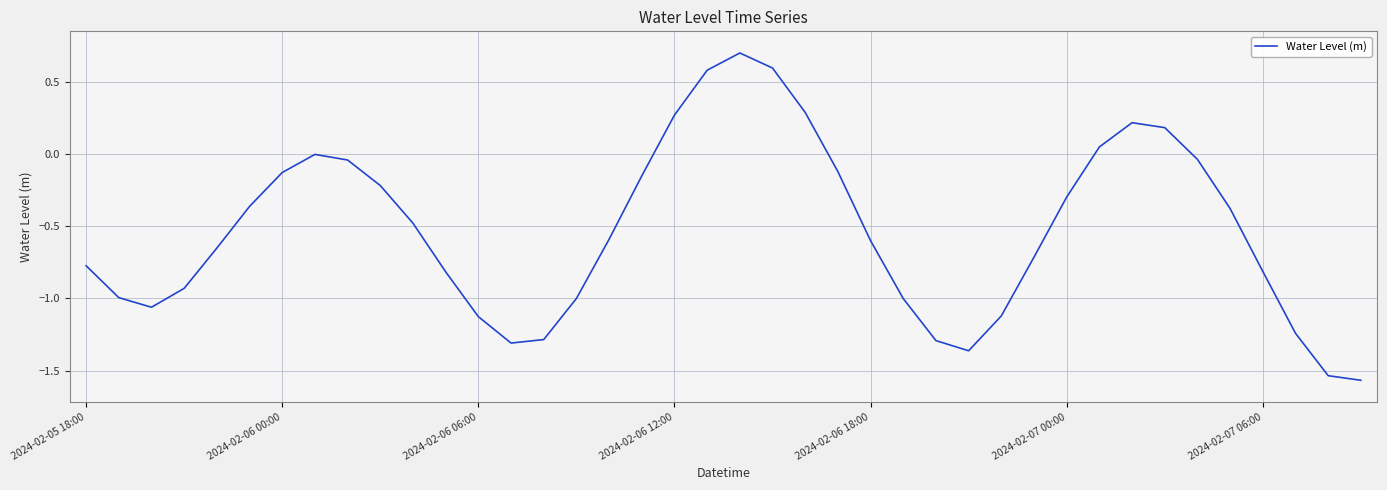

What is the difference between the maximum and minimum values?

2.3